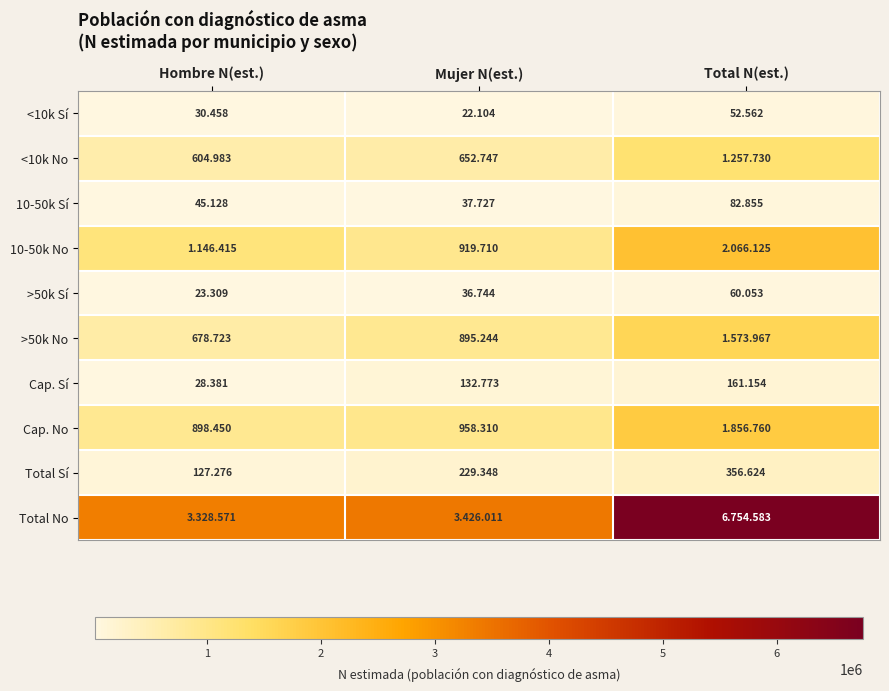

What is the lowest value of the <10k Sí series?

22104